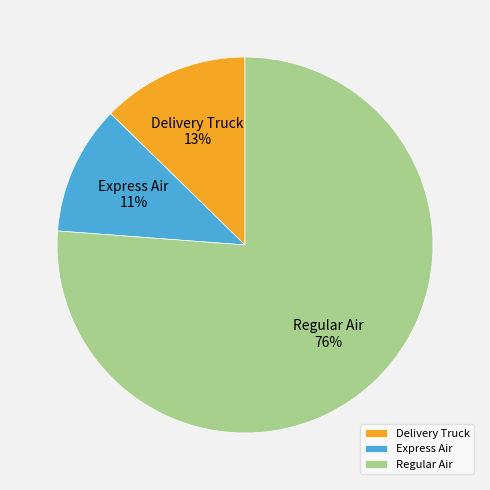

Which has a higher value, Regular Air or Delivery Truck?

Regular Air